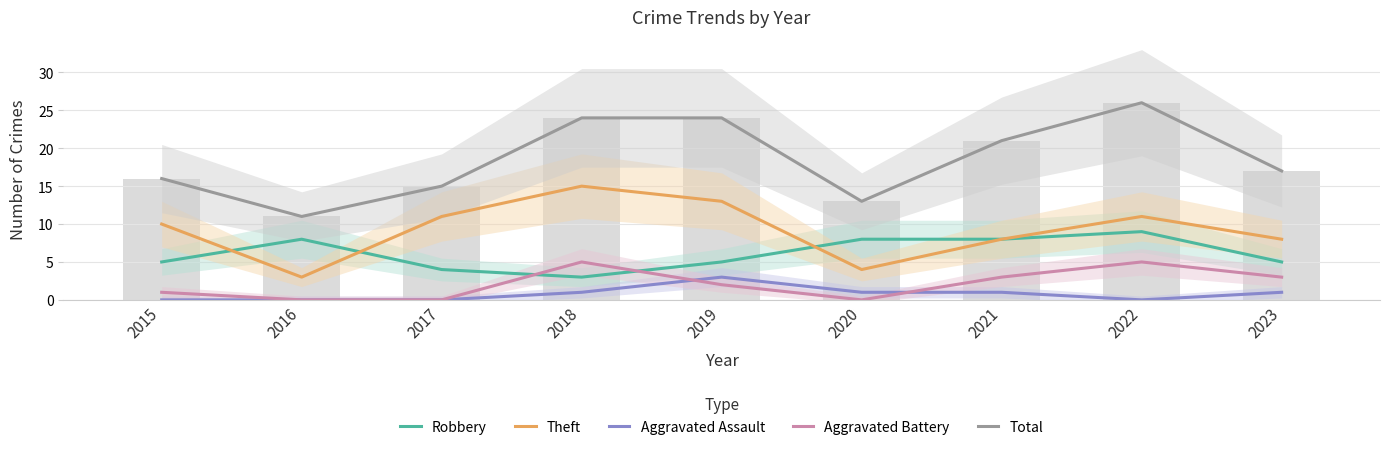

What are all the series names shown in the legend?

Robbery, Theft, Aggravated Assault, Aggravated Battery, Total